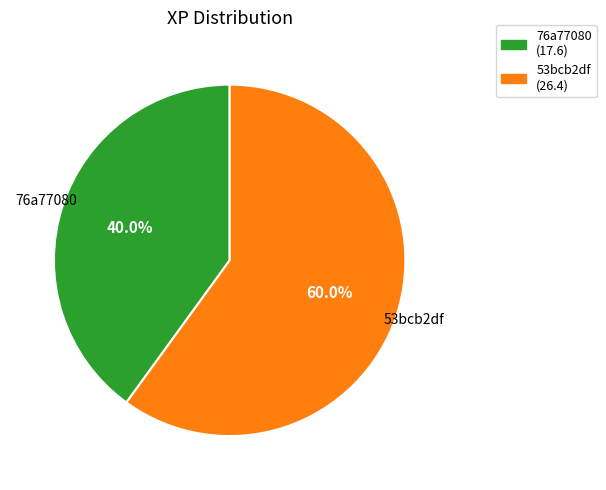

What portion of the pie excludes 53bcb2df?

40.0%